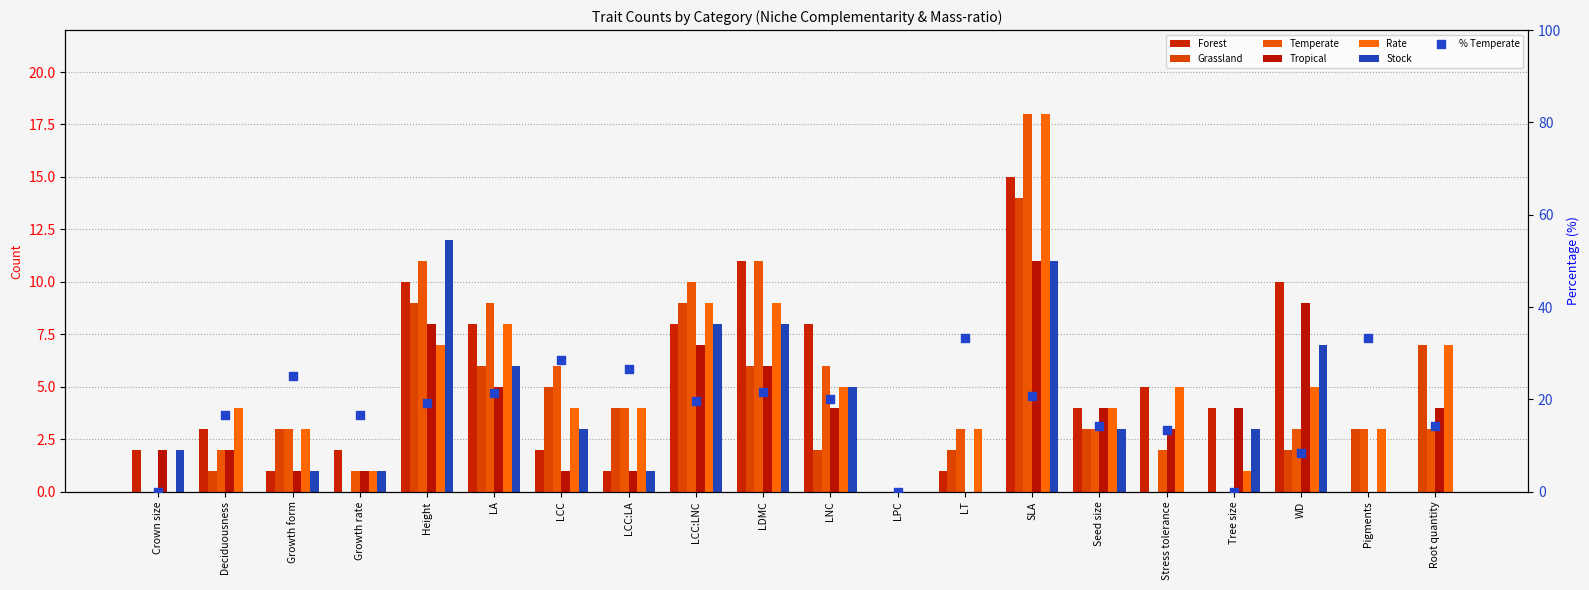

At how many categories does at least one series exceed 13?

1